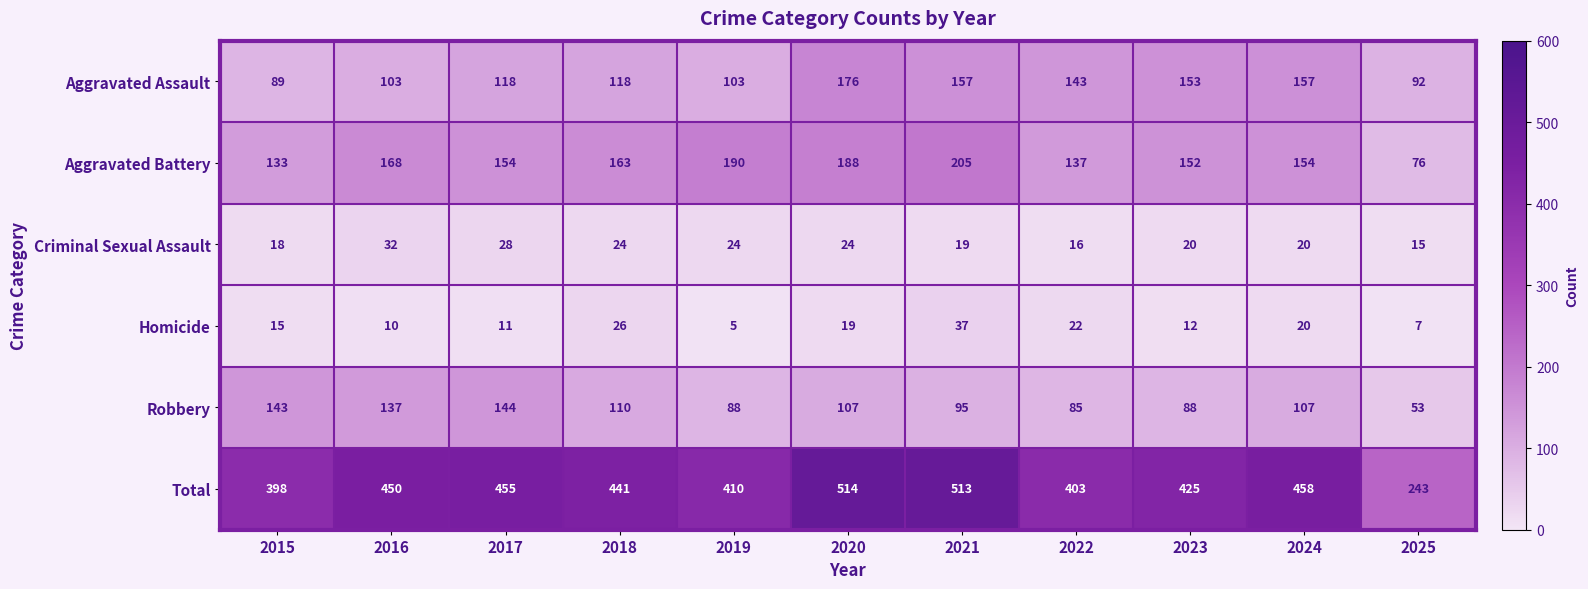

How many series are shown in this chart?

6